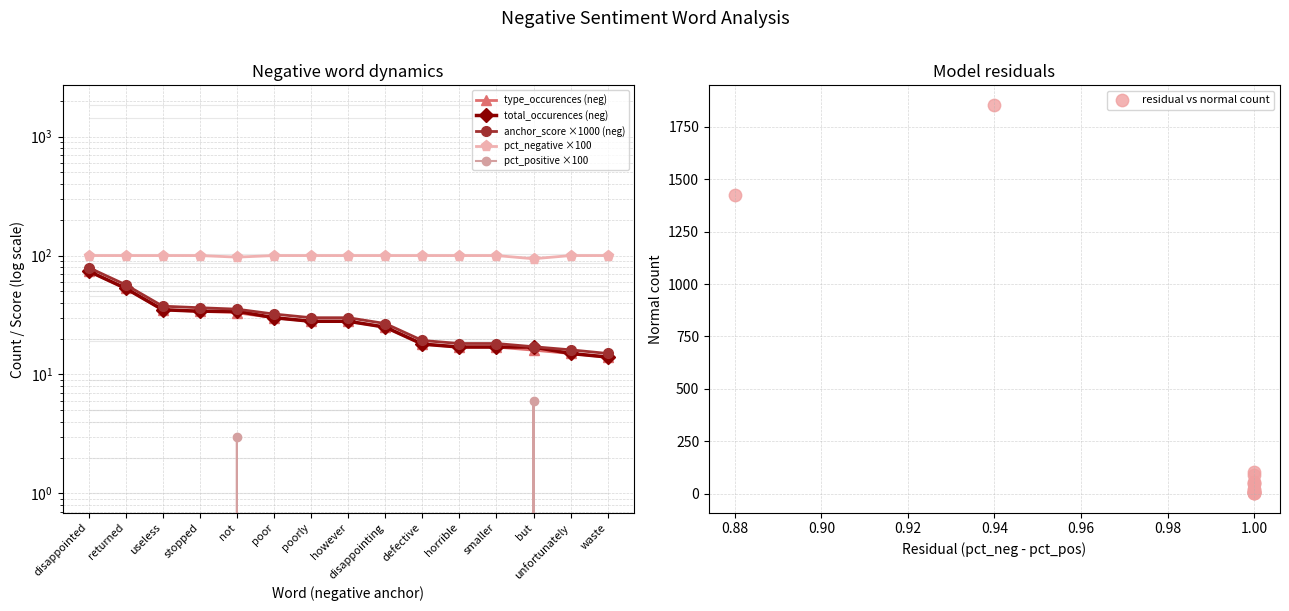

Which series contains the highest Y value?

residual vs normal count